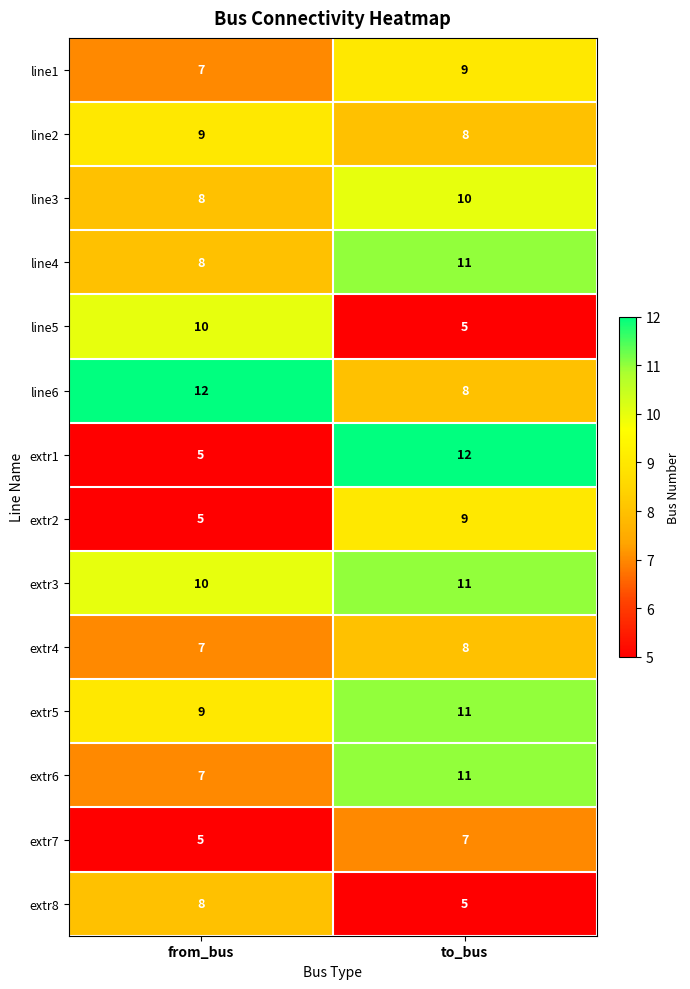

What is the sum of all extr6 values?

18